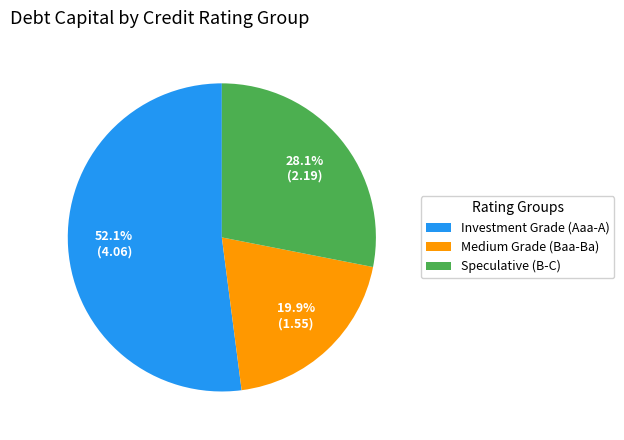

Does any single category account for the majority?

Yes